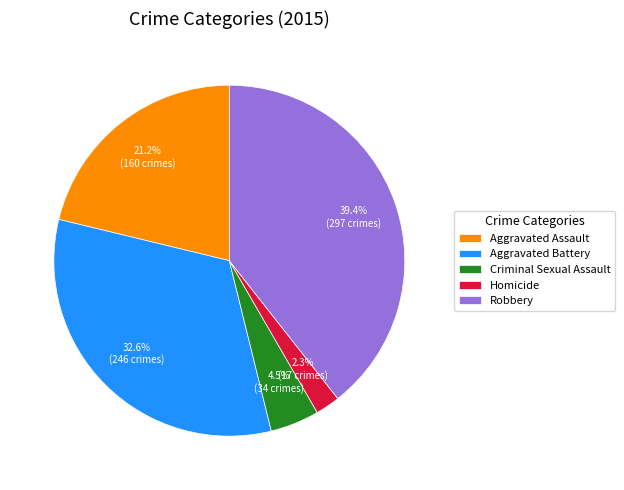

Which slice is the smallest?

Homicide